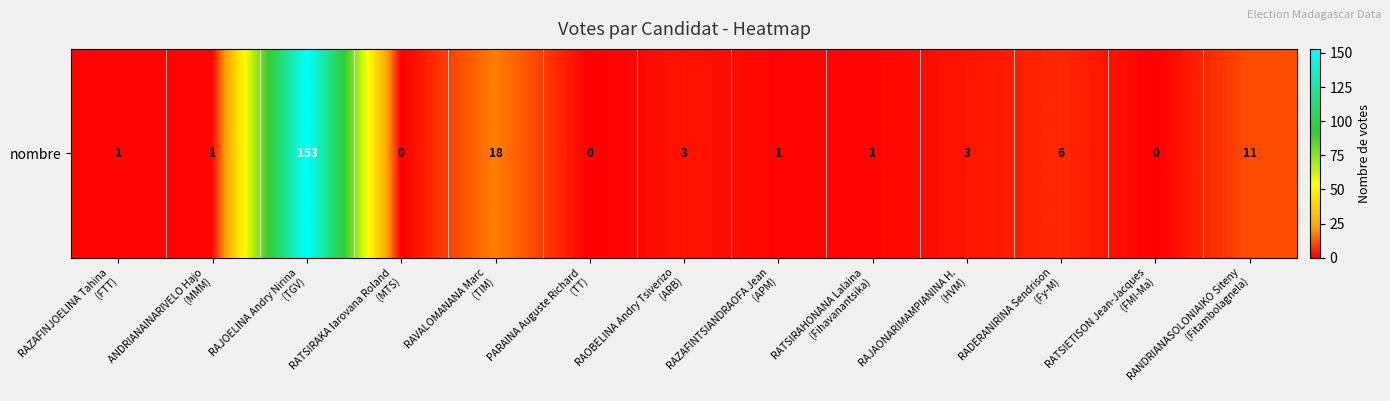

List the labels in order of value, largest first.

RAJOELINA Andry Nirina
(TGV), RAVALOMANANA Marc
(TIM), RANDRIANASOLONIAIKO Siteny
(Fitambolagnela), RADERANIRINA Sendrison
(Fy-M), RAOBELINA Andry Tsiverizo
(ARB), RAJAONARIMAMPIANINA H.
(HVM), RAZAFINJOELINA Tahina
(FTT), ANDRIANAINARIVELO Hajo
(MMM), RAZAFINTSIANDRAOFA Jean
(APM), RATSIRAHONANA Lalaina
(Fihavanantsika), RATSIRAKA Iarovana Roland
(MTS), PARAINA Auguste Richard
(TT), RATSIETISON Jean-Jacques
(FMI-Ma)